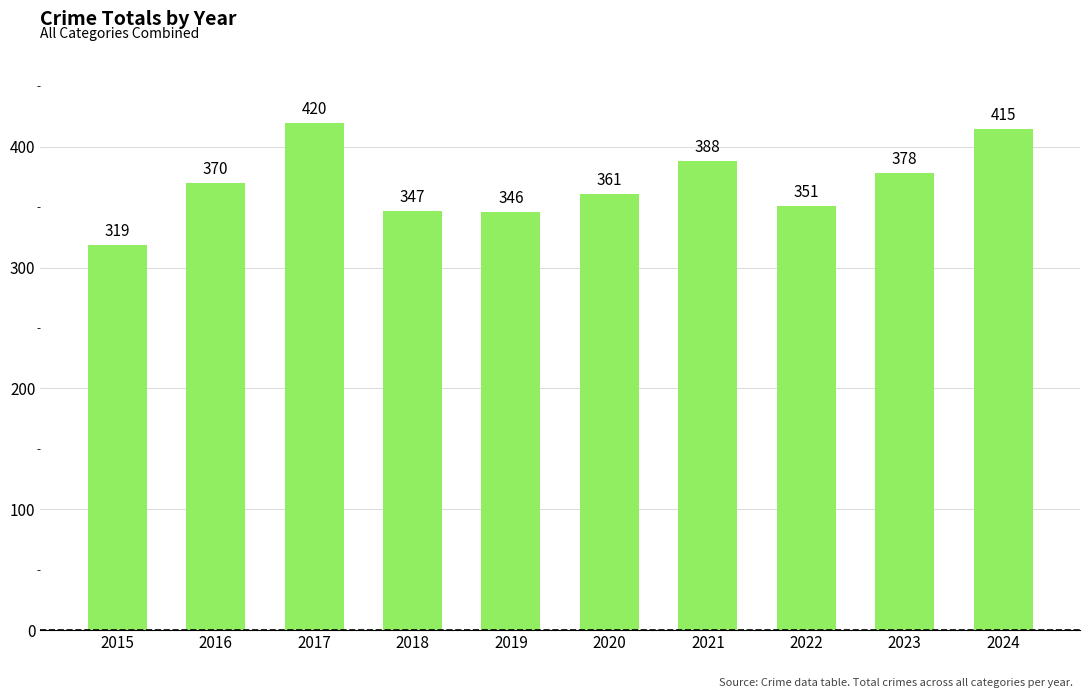

Reading left to right, extract all data points from this chart.

319	370	420	347	346	361	388	351	378	415